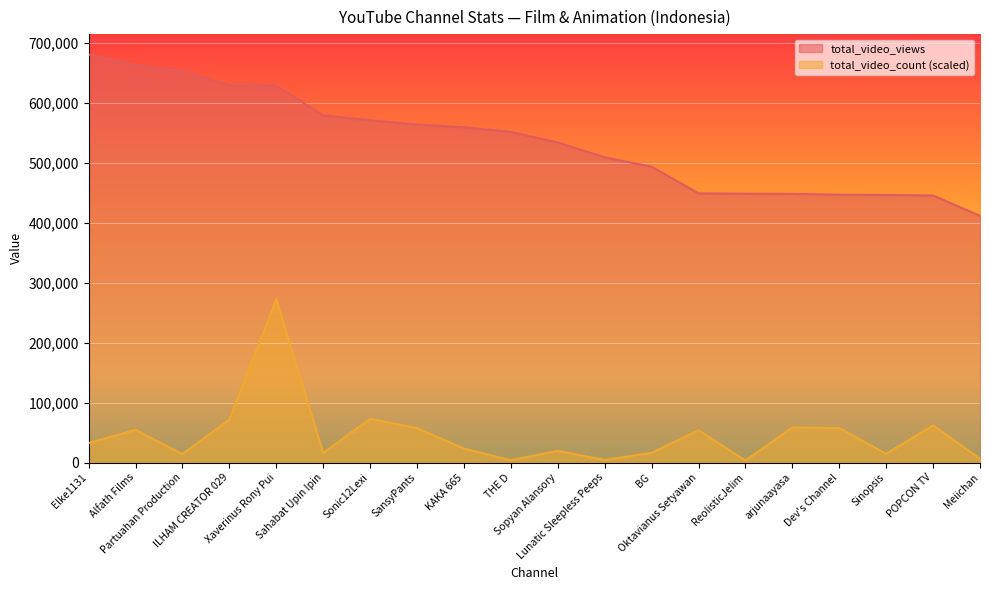

What is the sum of the total_video_views values at Sonic12Lexi and ILHAM CREATOR 029?

1199654.0